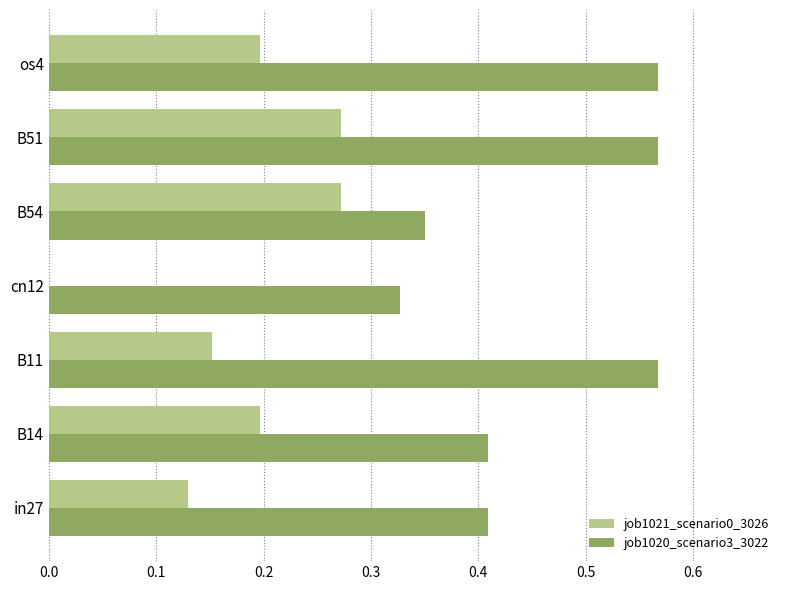

Is the value of job1020_scenario3_3022 at in27 greater than the value of job1021_scenario0_3026 at B14?

Yes